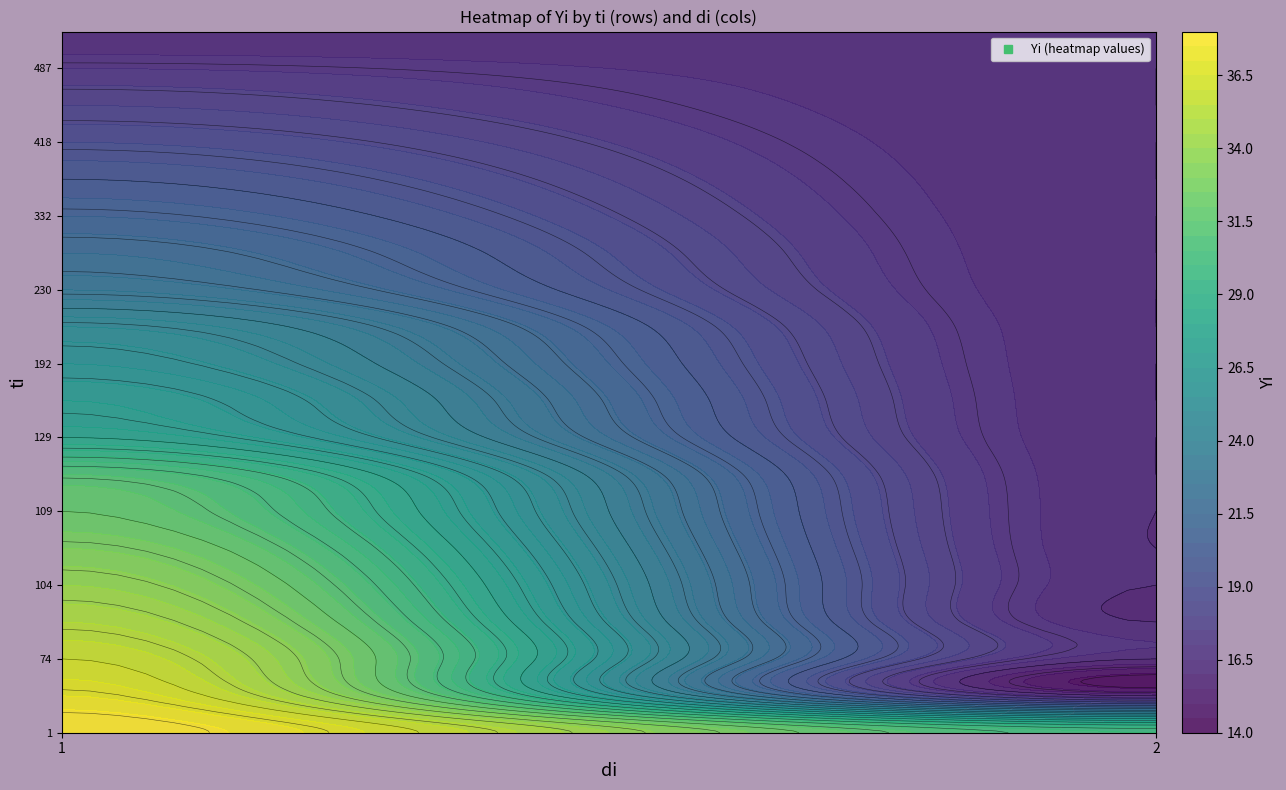

How many values in the 192 series are below 26?

1